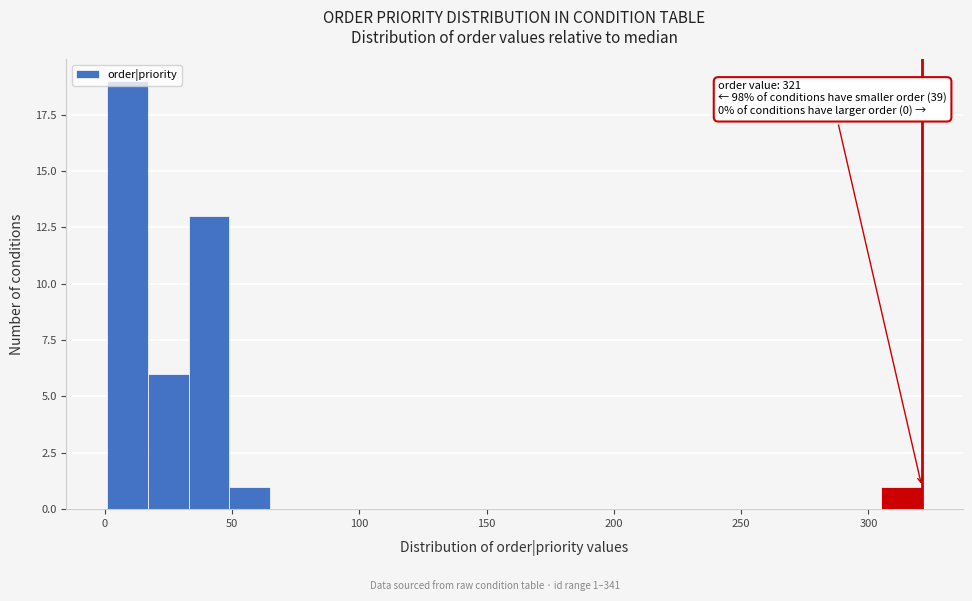

Read against the x-axis, roughly where is the centre of the tallest bar?

10